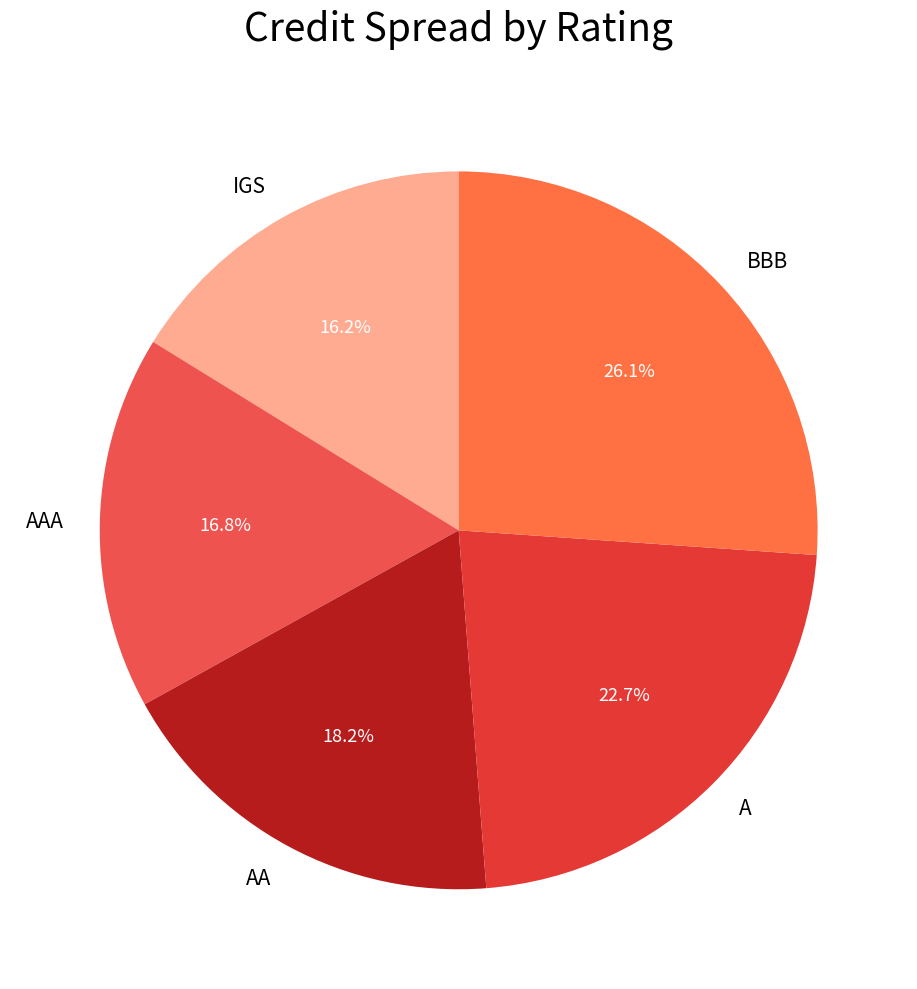

What percentage is NOT represented by IGS?

83.8%